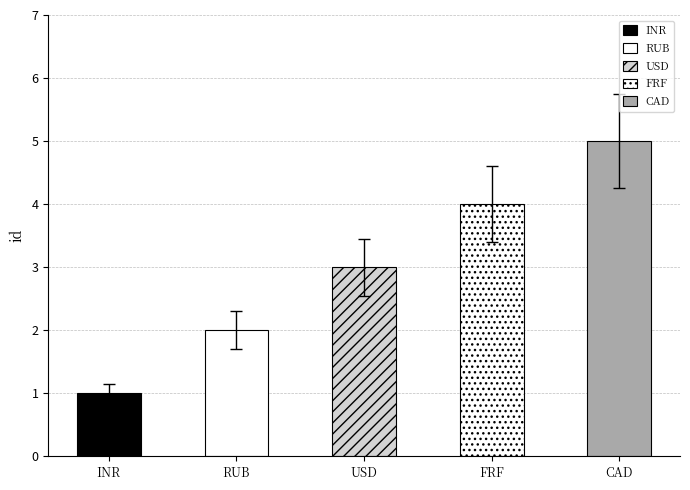

The chart shows a value of 5 at CAD. True or false?

True